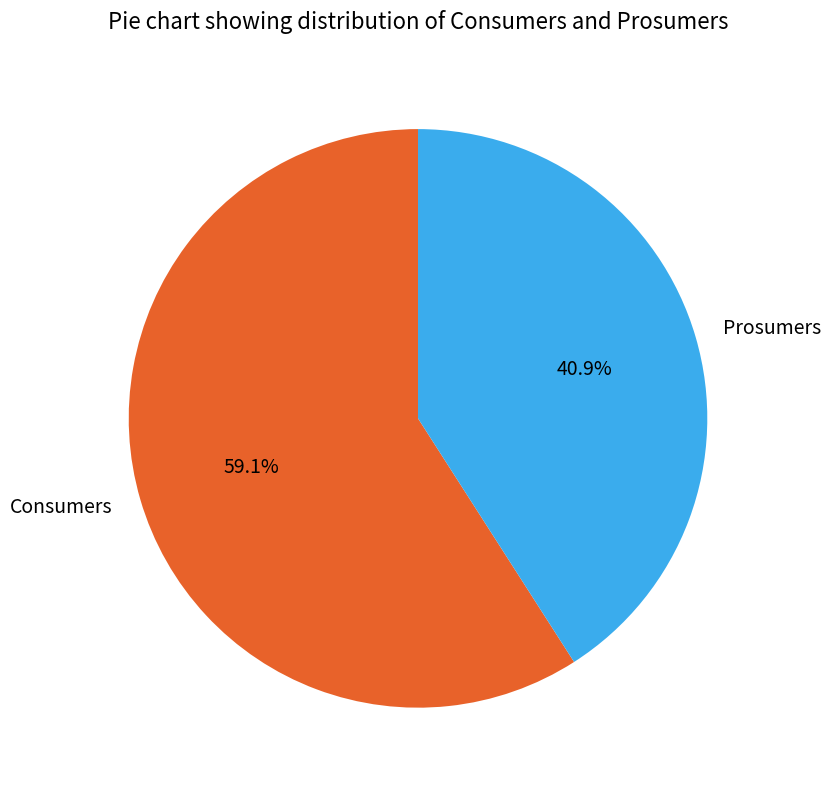

Is it true that Consumers is 59% of the pie?

True